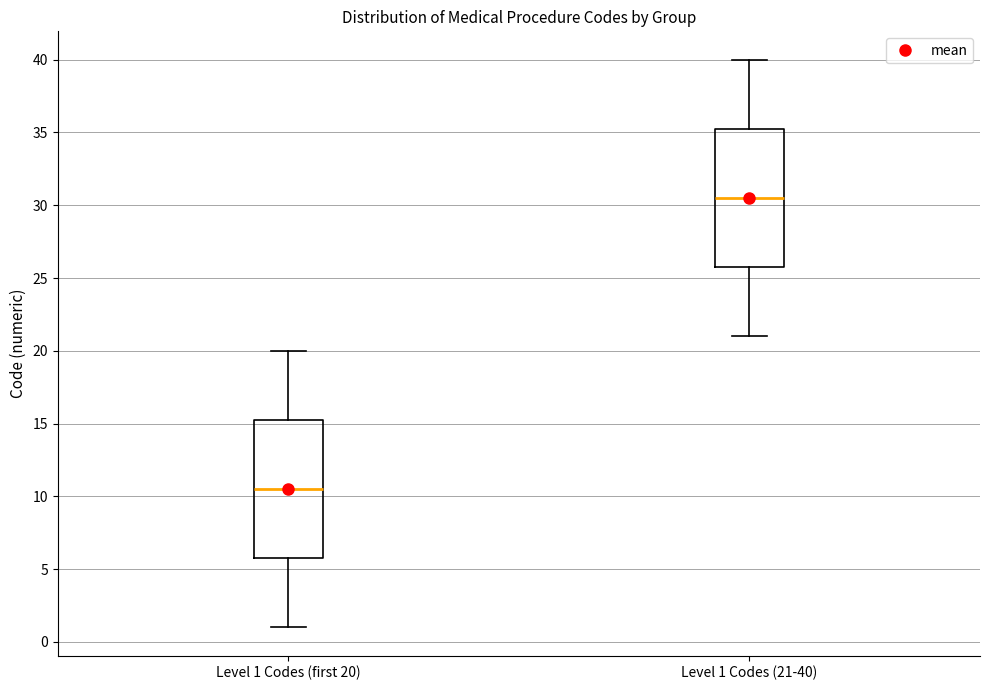

Which box has the highest median line?

Level 1 Codes (21-40)